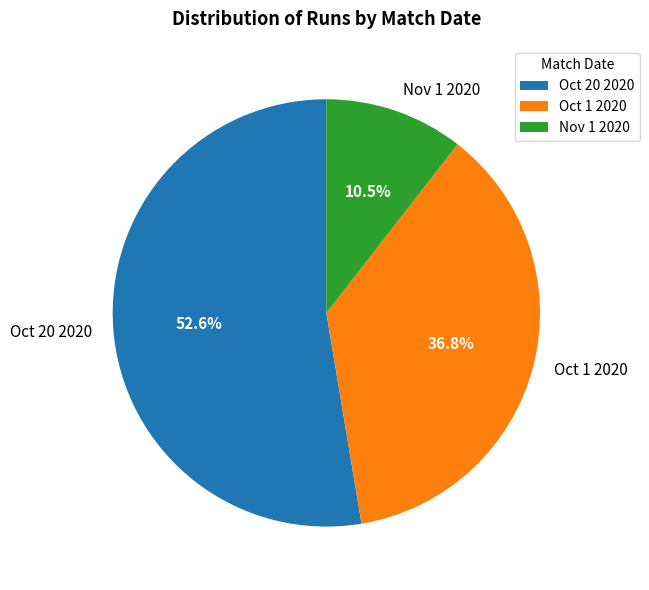

What is the majority slice?

Oct 20 2020